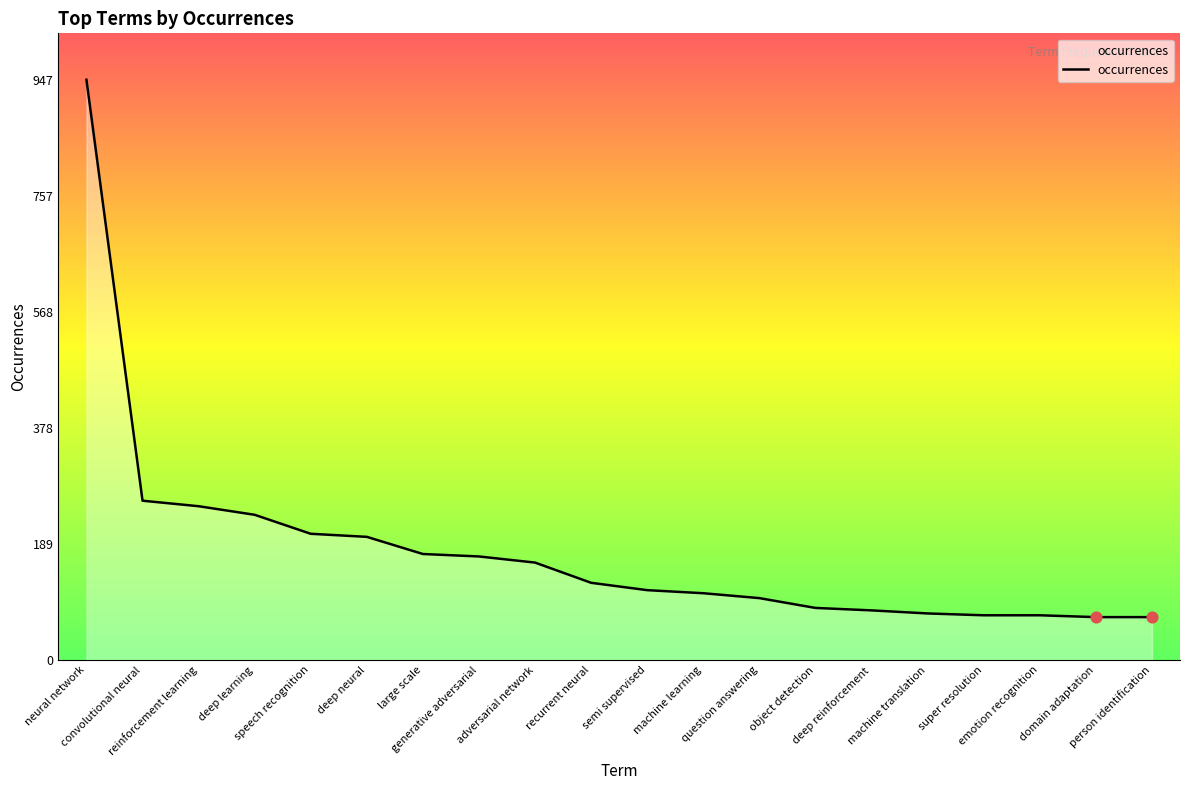

What is the change in value from convolutional neural to large scale?

-87